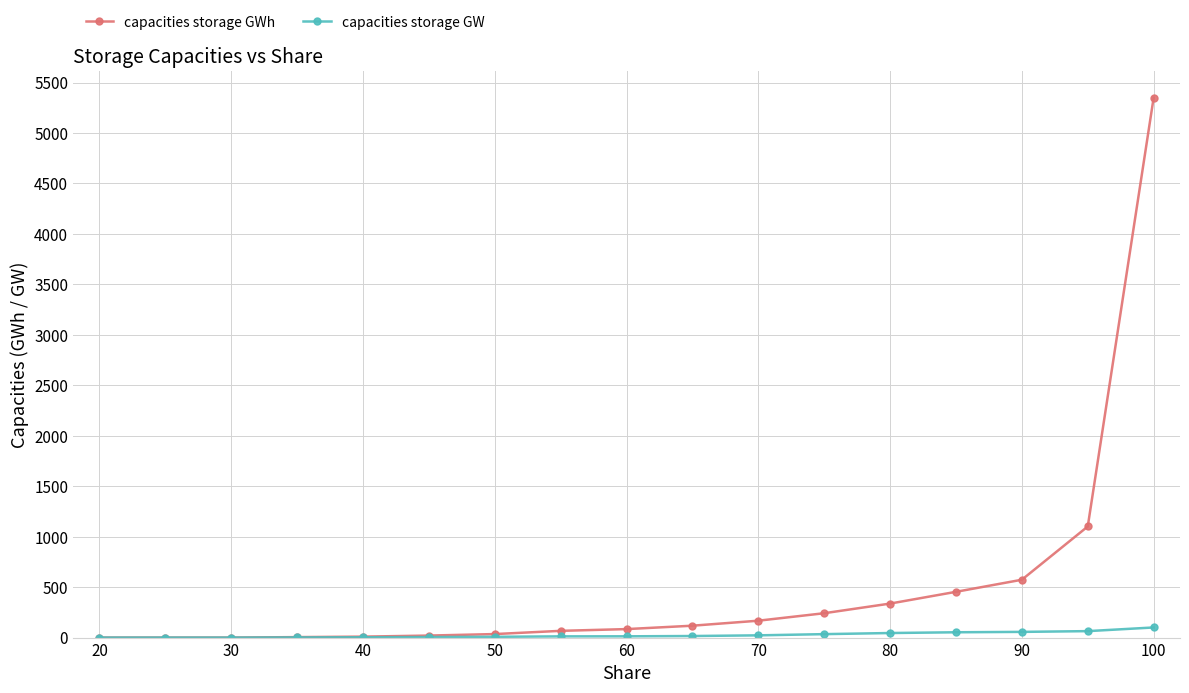

List the series in order of their peak value, lowest first.

capacities storage GW, capacities storage GWh